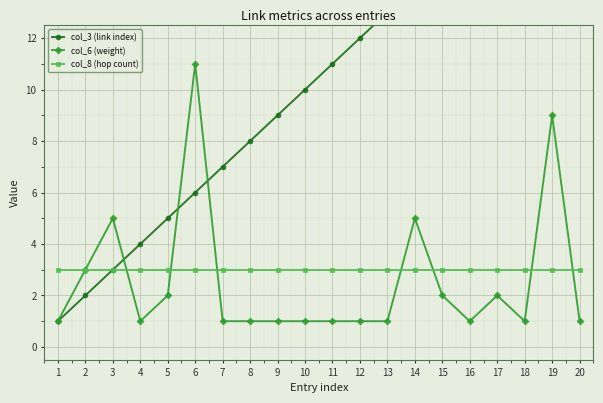

Between 13 and 15, which series saw the biggest shift?

col_3 (link index)